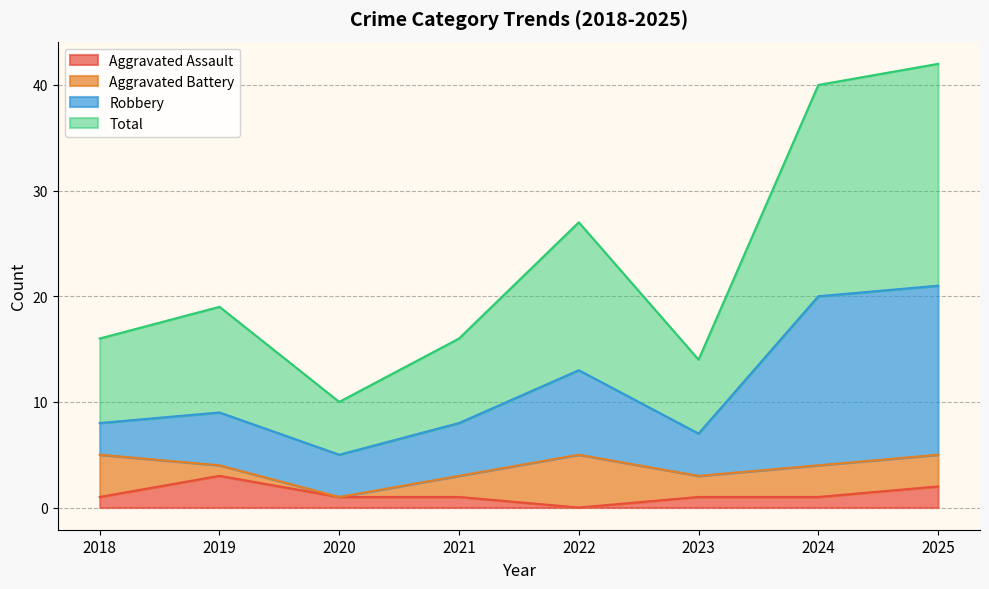

True or false: Aggravated Assault and Total cross at least once.

False